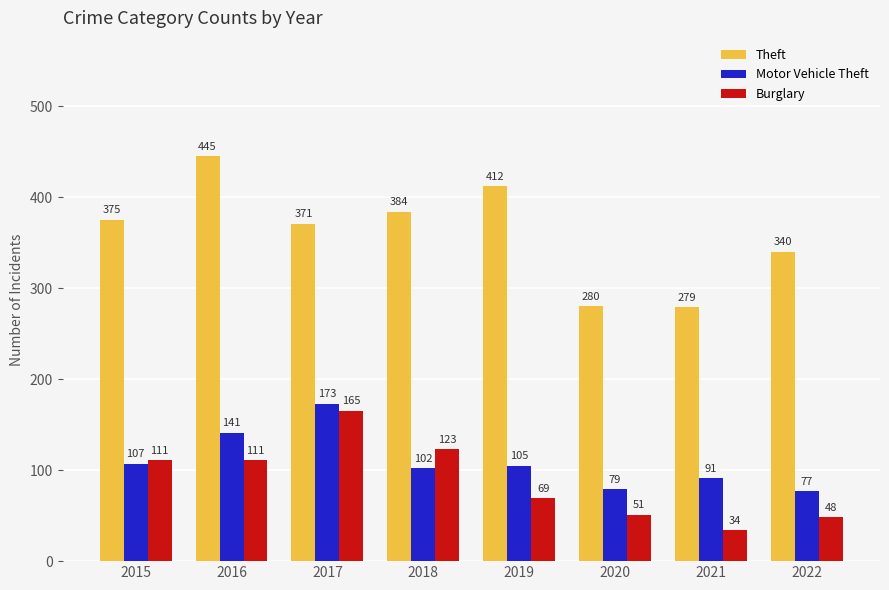

Which series has the largest range (max minus min)?

Theft